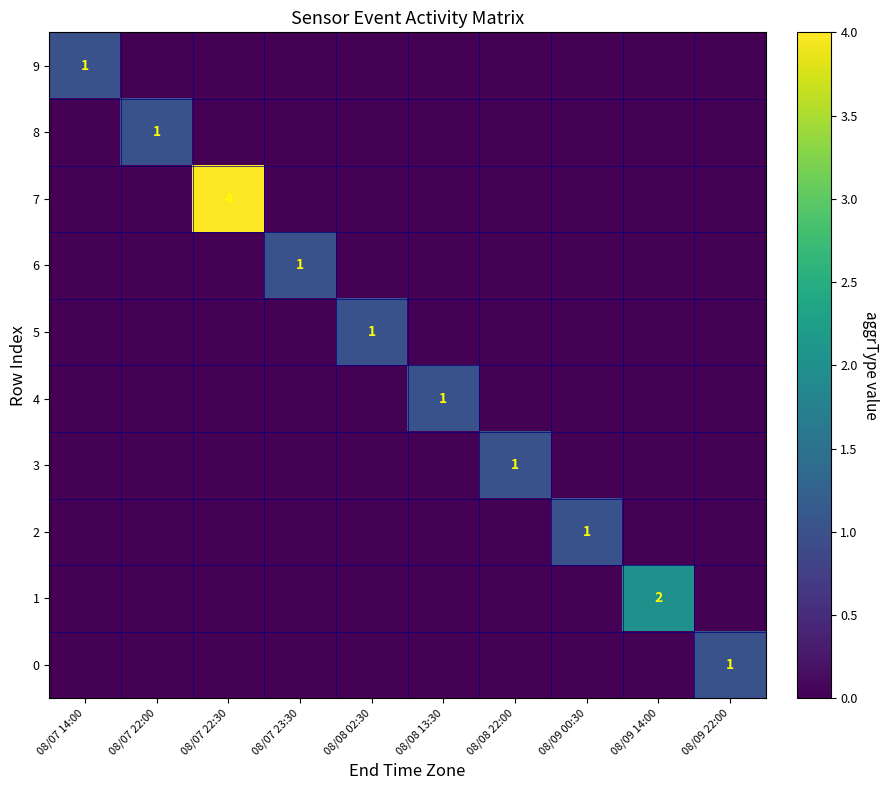

The value of 3 at 08/08 22:00 is 1. True or false?

True